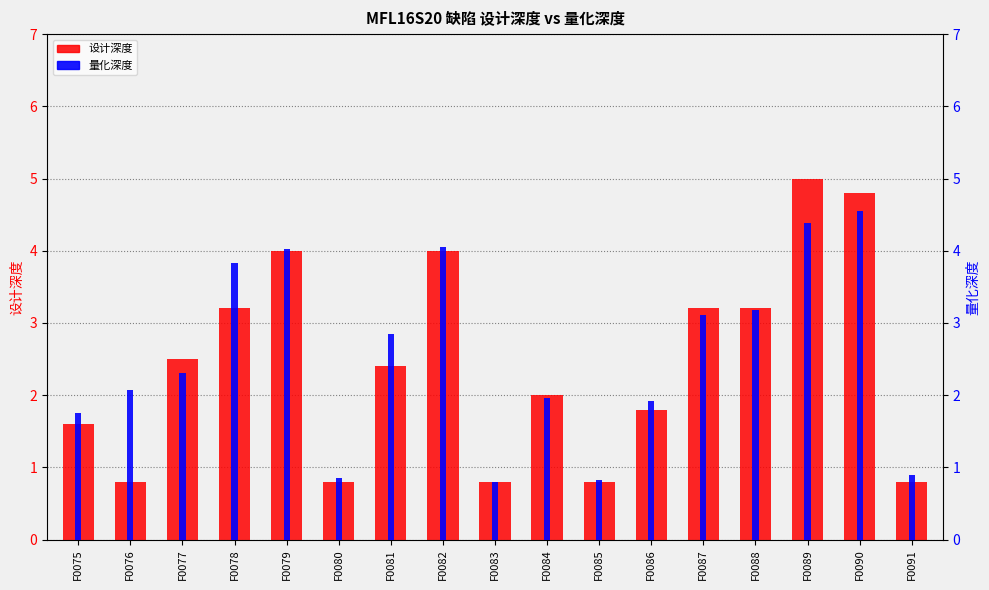

At how many categories does at least one series exceed 3?

7